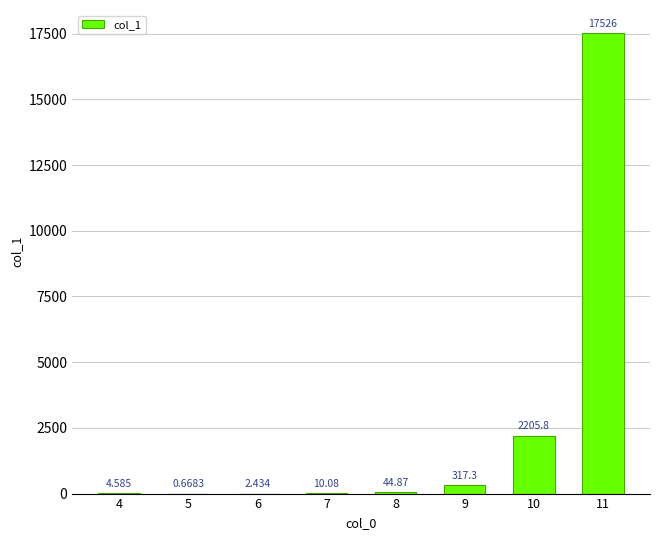

Are the bars horizontal?

No